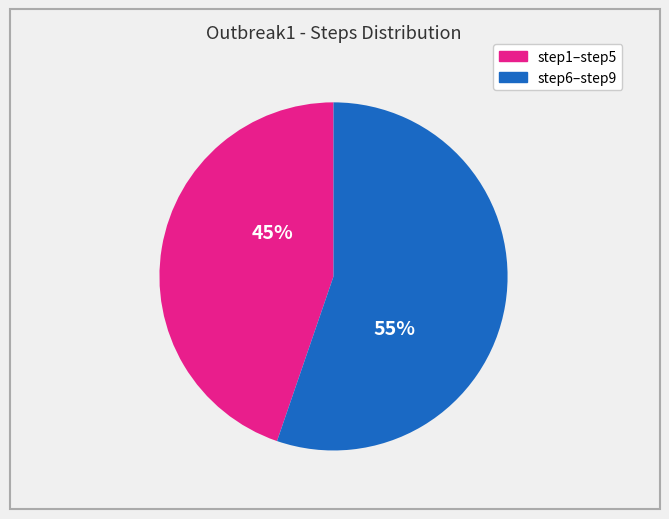

To the nearest percent, what is the average slice percentage?

50%